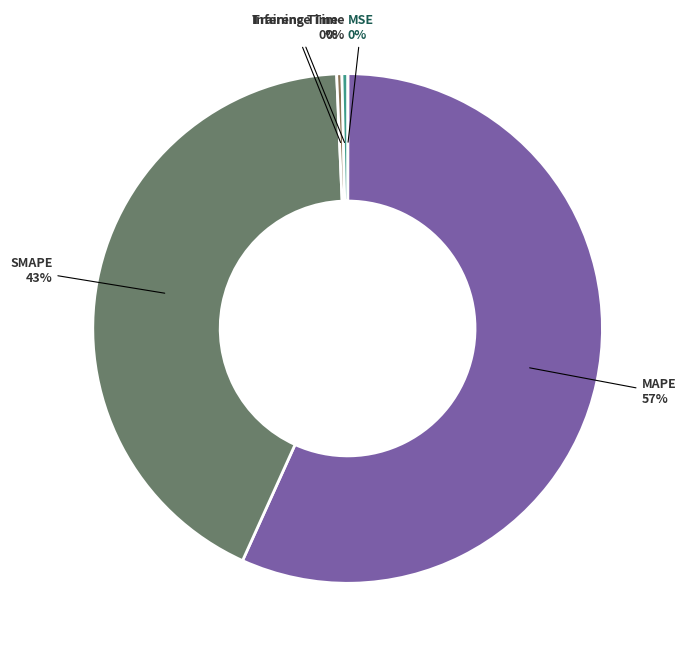

Is there a majority slice in this chart?

Yes